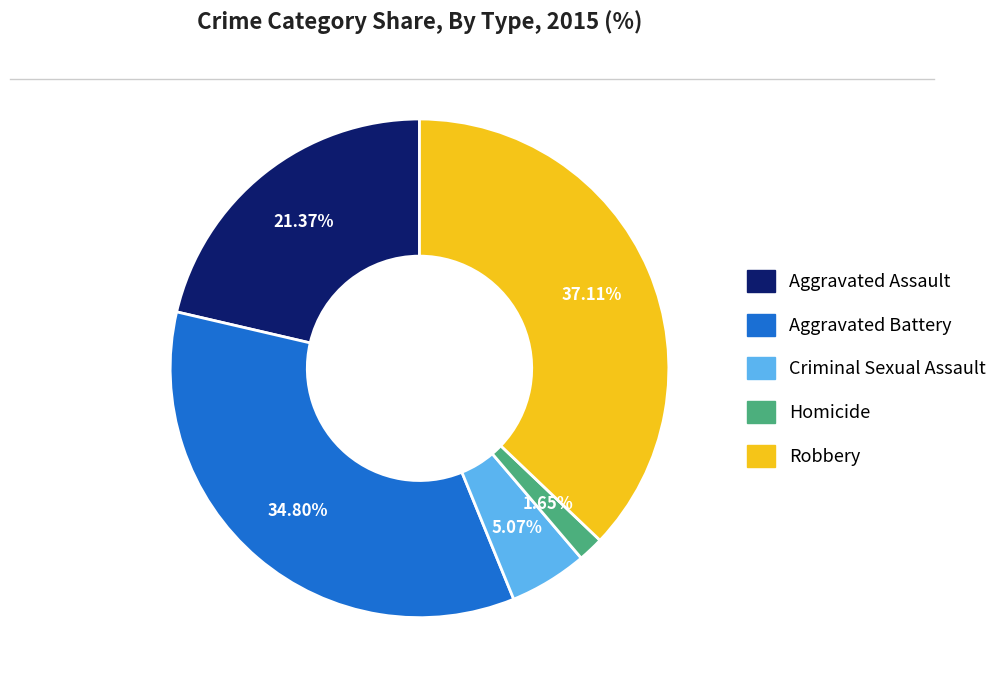

Rank the categories by value from lowest to highest.

Homicide, Criminal Sexual Assault, Aggravated Assault, Aggravated Battery, Robbery